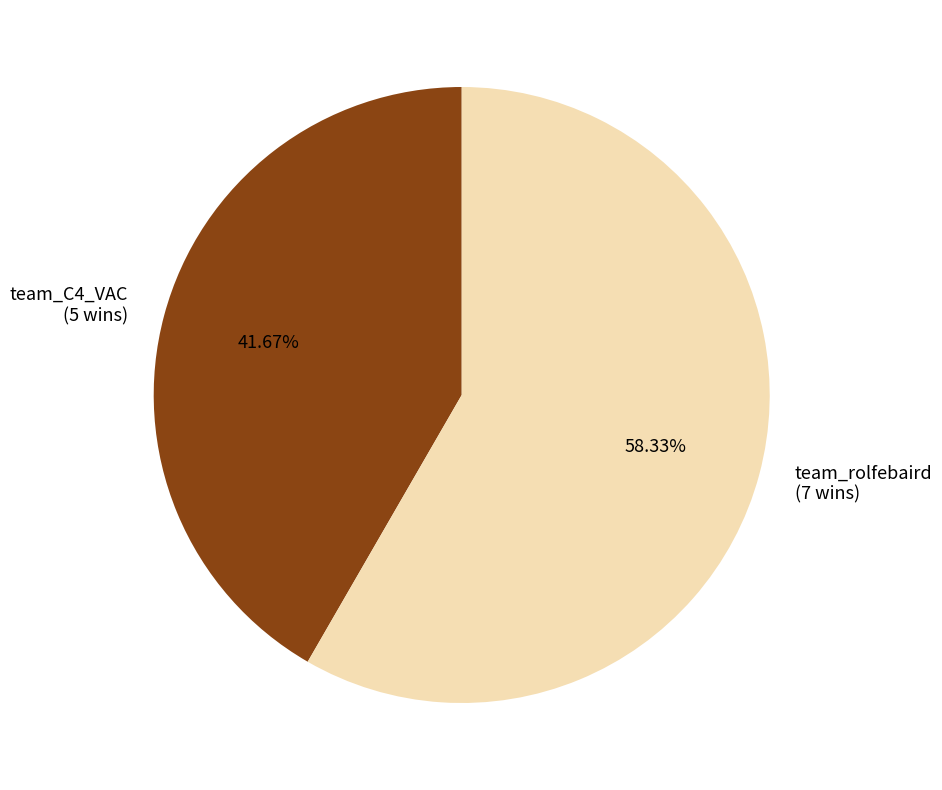

Count the number of slices in the pie.

2